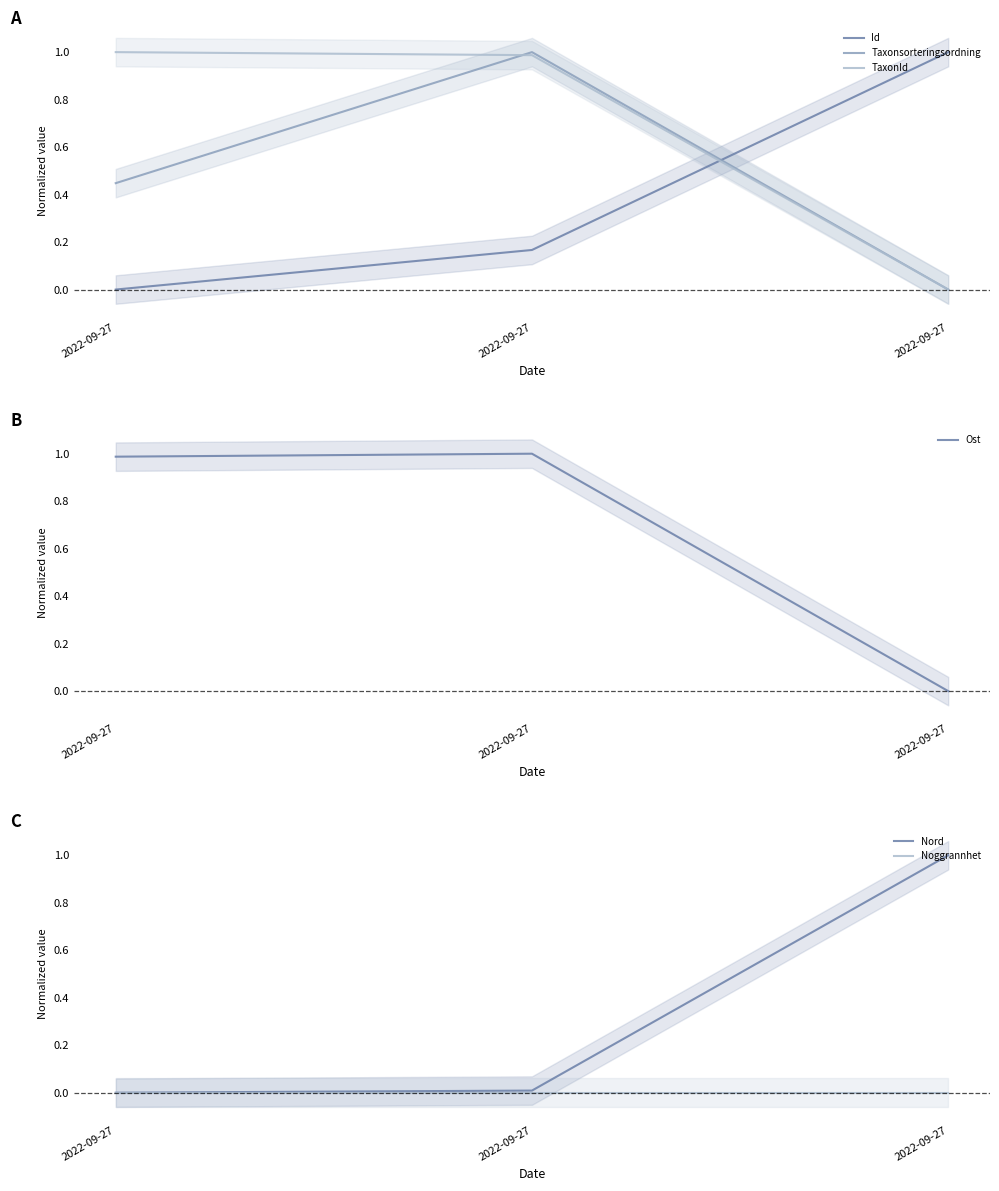

What are all the series names shown in the legend?

Id, Taxonsorteringsordning, TaxonId, Ost, Nord, Noggrannhet